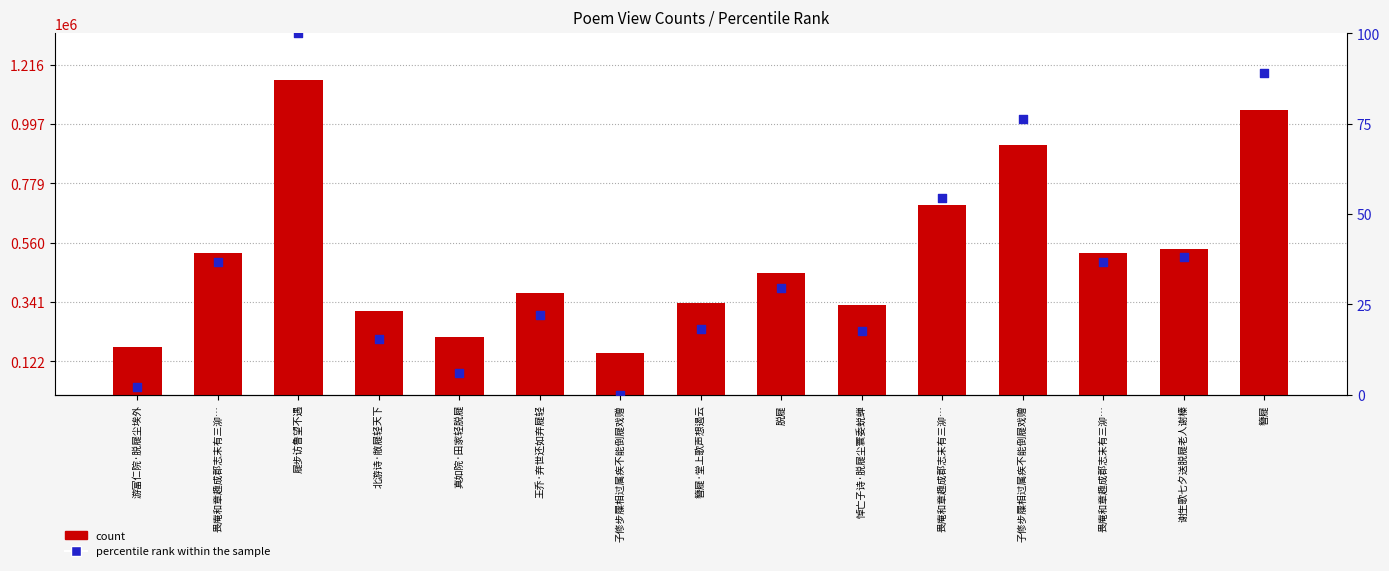

What are all the series names shown in the legend?

count, percentile rank within the sample